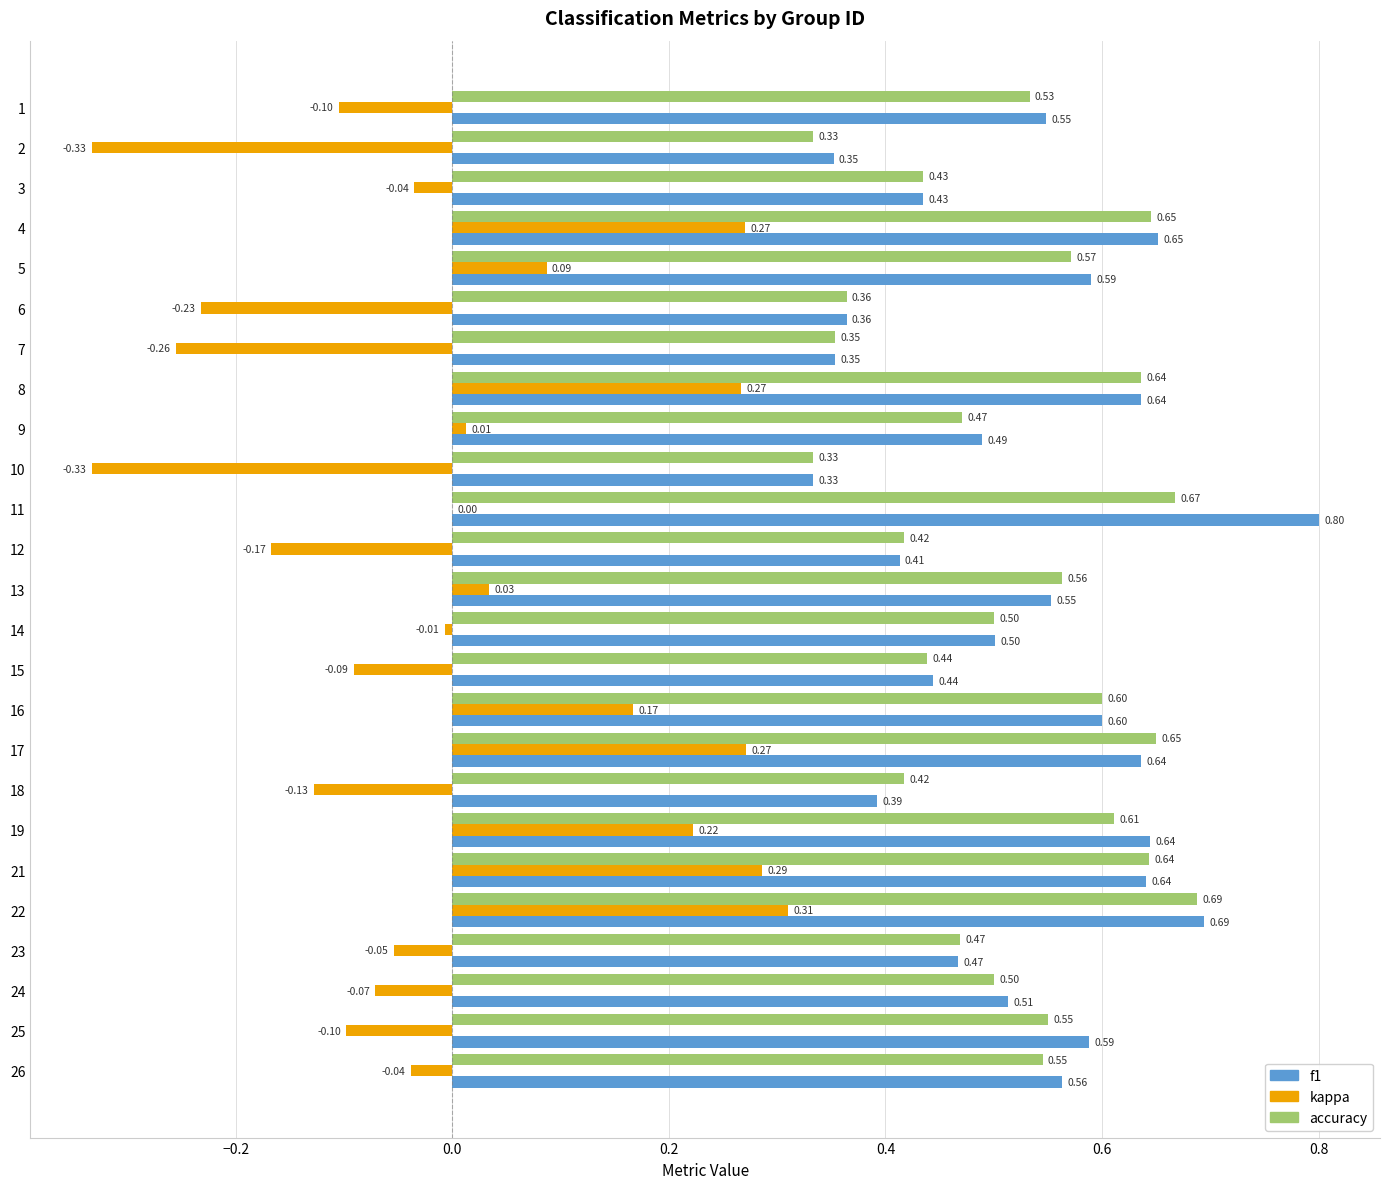

Between 4 and 17, which series saw the biggest shift?

f1